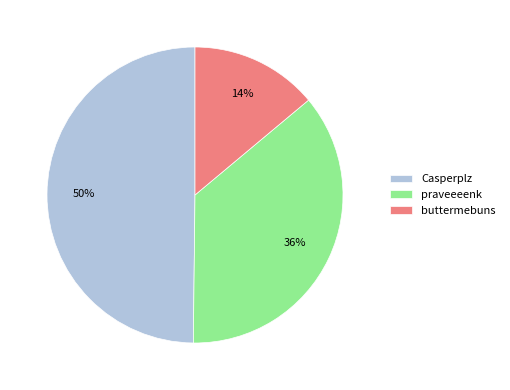

Count the number of slices in the pie.

3